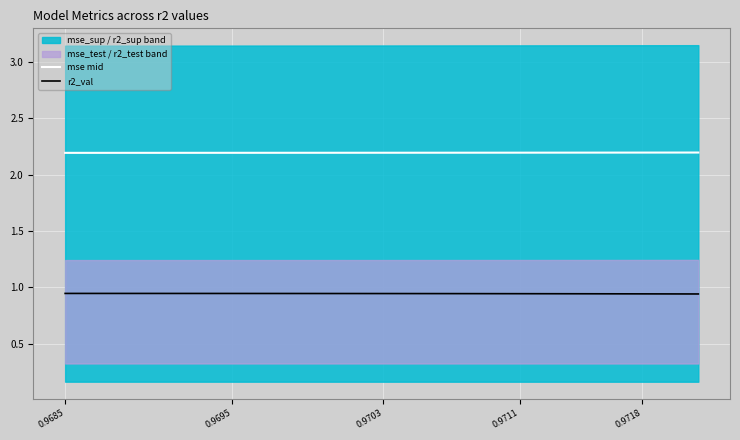

True or false: mse mid and r2_val intersect in this chart.

False